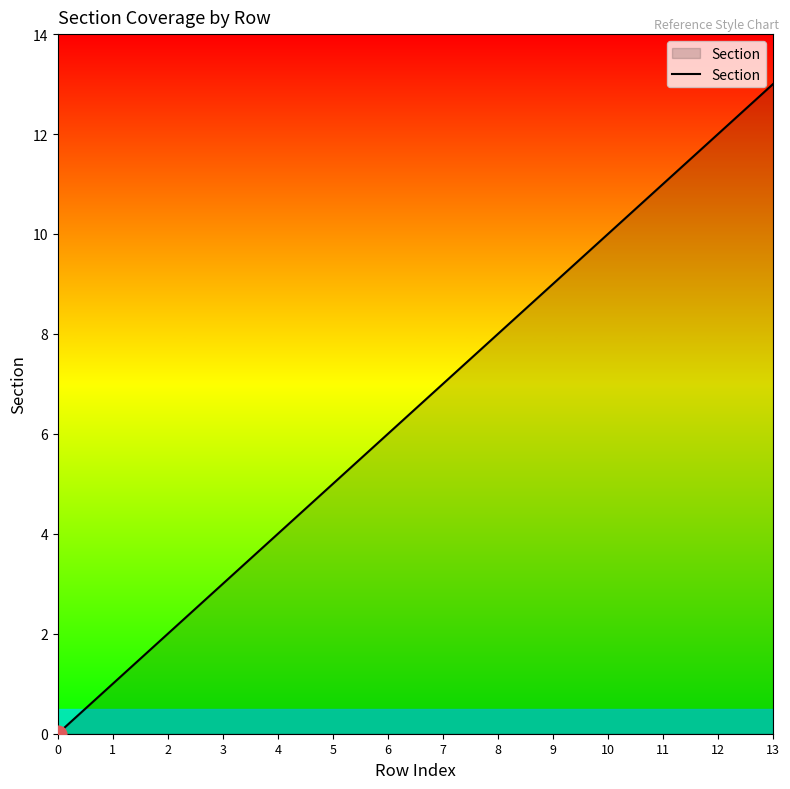

Reading right to left, what are all the values shown in this chart?

13	12	11	10	9	8	7	6	5	4	3	2	1	0